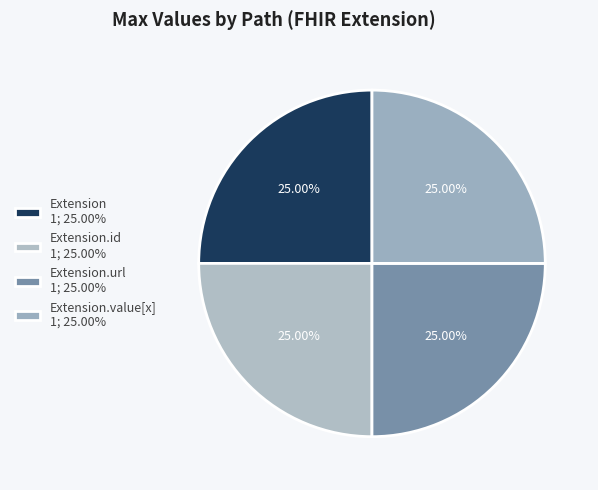

Which category has the biggest portion of the pie?

Extension